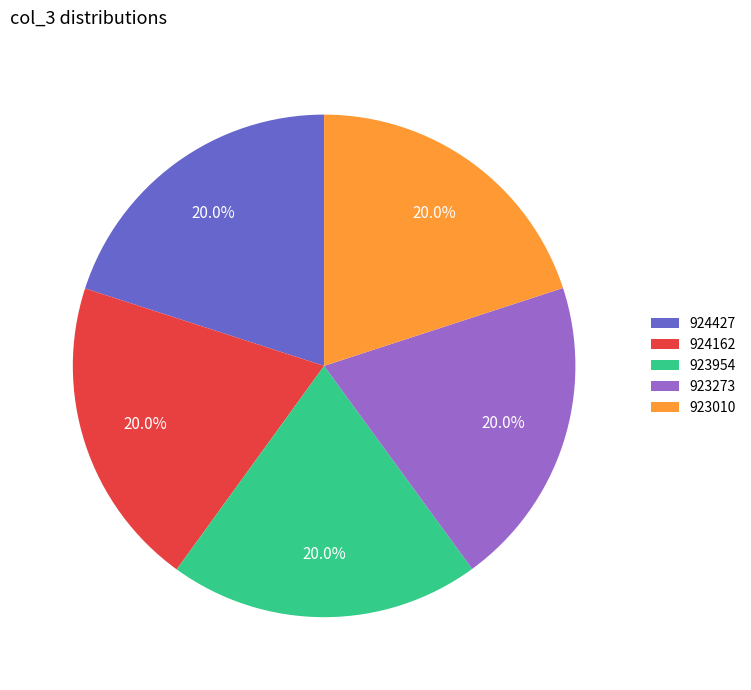

What percentage do 923954 and 923273 together represent?

40.0%